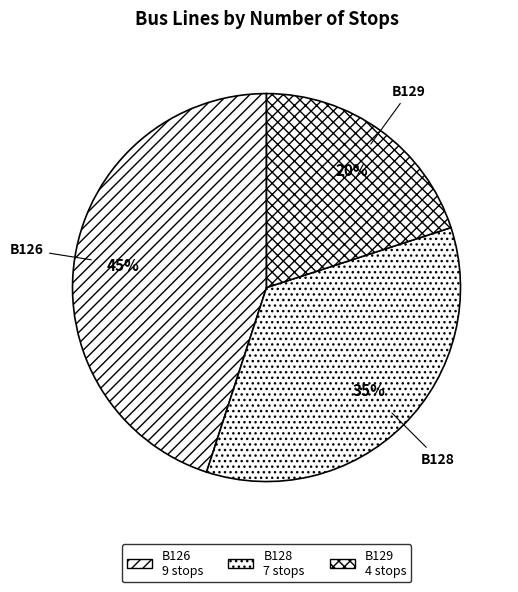

To the nearest percent, what portion does B129 represent?

20%